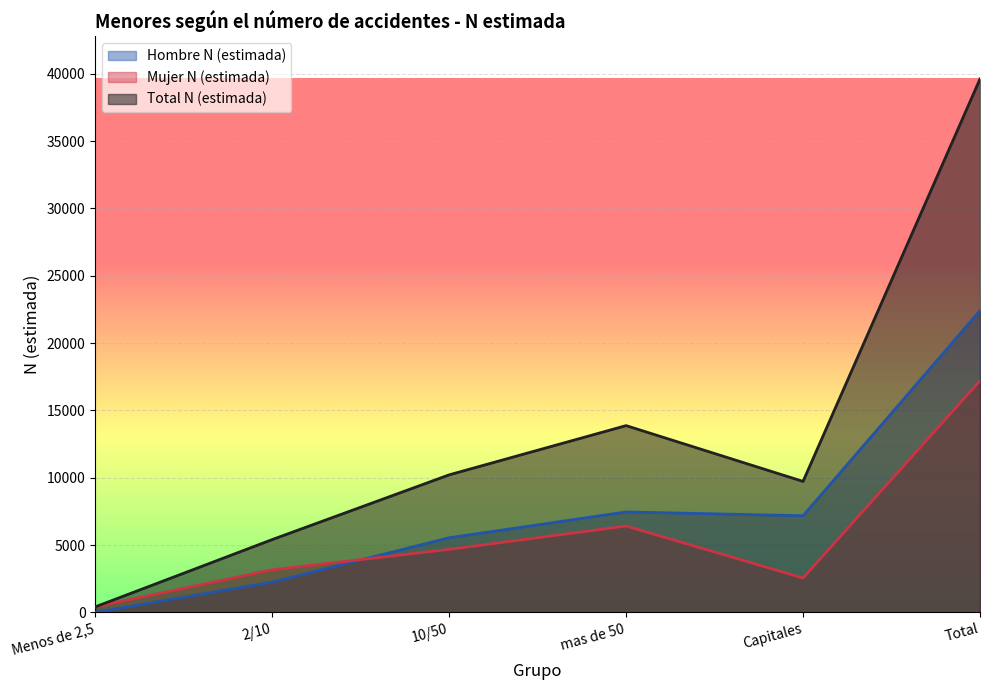

Rank the series at 10/50 from lowest to highest value.

Mujer N (estimada), Hombre N (estimada), Total N (estimada)